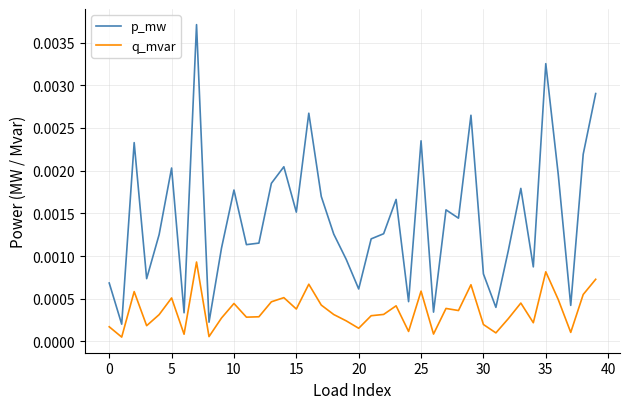

Which series has the widest spread of values?

p_mw